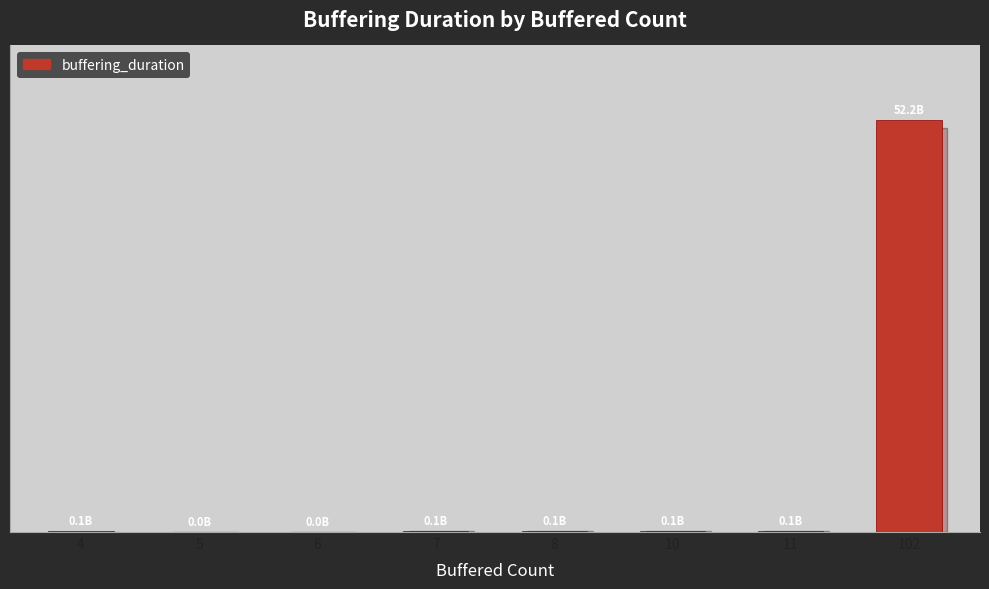

List the labels in order of value, largest first.

102, 7, 11, 10, 8, 4, 5, 6